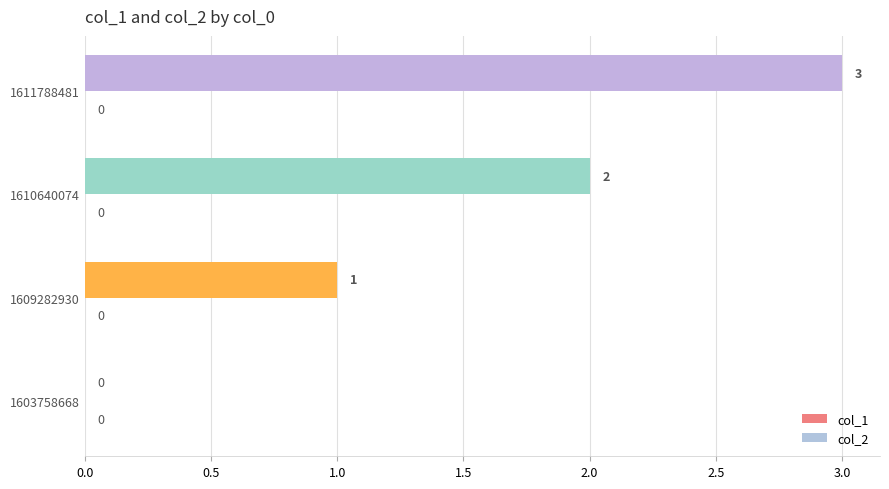

What is the change in value from 1603758668 to 1609282930?

+1